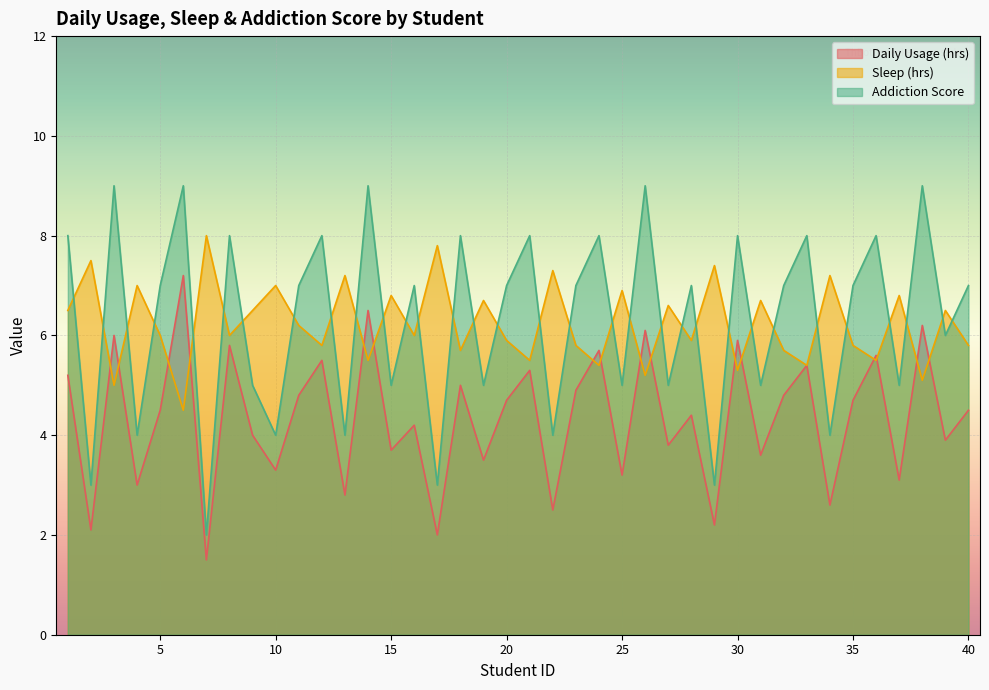

True or false: Daily Usage (hrs) and Addiction Score intersect in this chart.

False